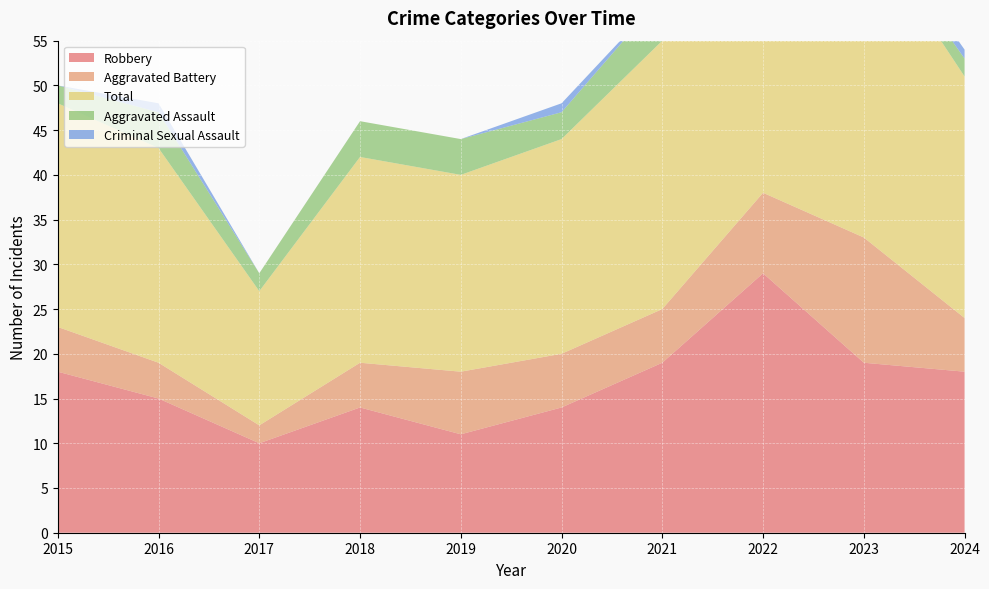

Reading left to right, transcribe all the data shown in this chart.

Robbery: 2015=18	2016=15	2017=10	2018=14	2019=11	2020=14	2021=19	2022=29	2023=19	2024=18
Aggravated Battery: 2015=5	2016=4	2017=2	2018=5	2019=7	2020=6	2021=6	2022=9	2023=14	2024=6
Total: 2015=25	2016=24	2017=15	2018=23	2019=22	2020=24	2021=30	2022=47	2023=35	2024=27
Aggravated Assault: 2015=2	2016=4	2017=2	2018=4	2019=4	2020=3	2021=5	2022=7	2023=1	2024=2
Criminal Sexual Assault: 2015=0	2016=1	2017=0	2018=0	2019=0	2020=1	2021=0	2022=2	2023=1	2024=1